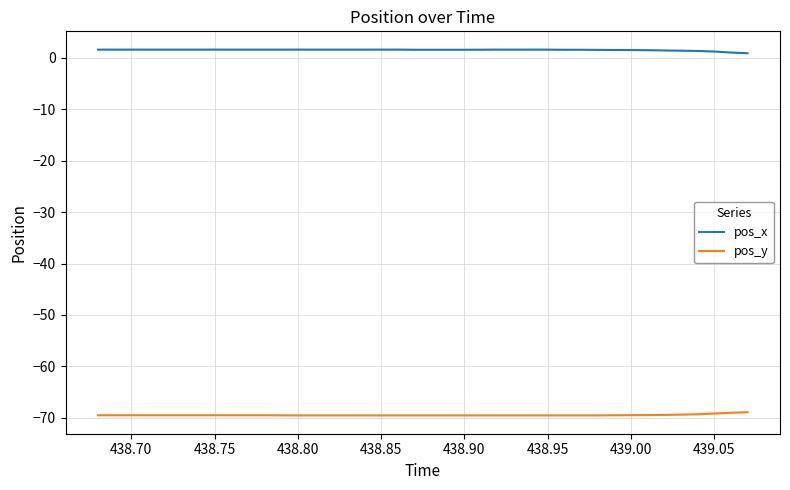

Which series has the largest total across all categories?

pos_x